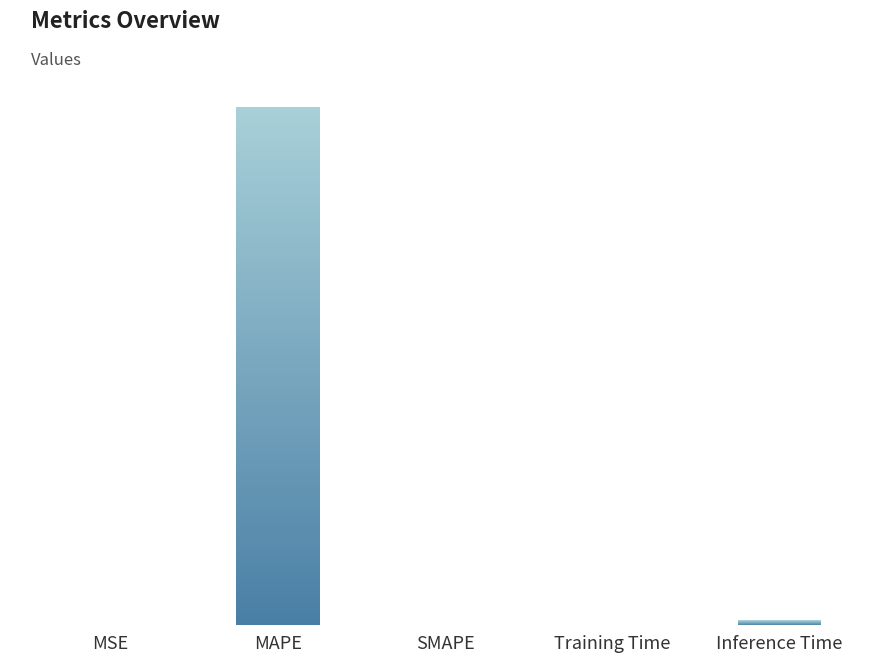

How many bars are there in total?

5